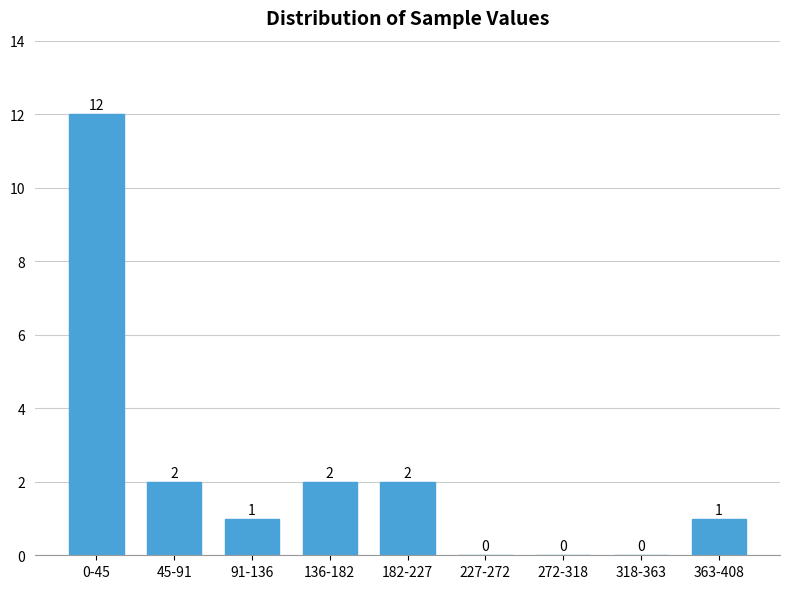

Reading left to right, what are all the values shown in this chart?

0-45=12	45-91=2	91-136=1	136-182=2	182-227=2	227-272=0	272-318=0	318-363=0	363-408=1